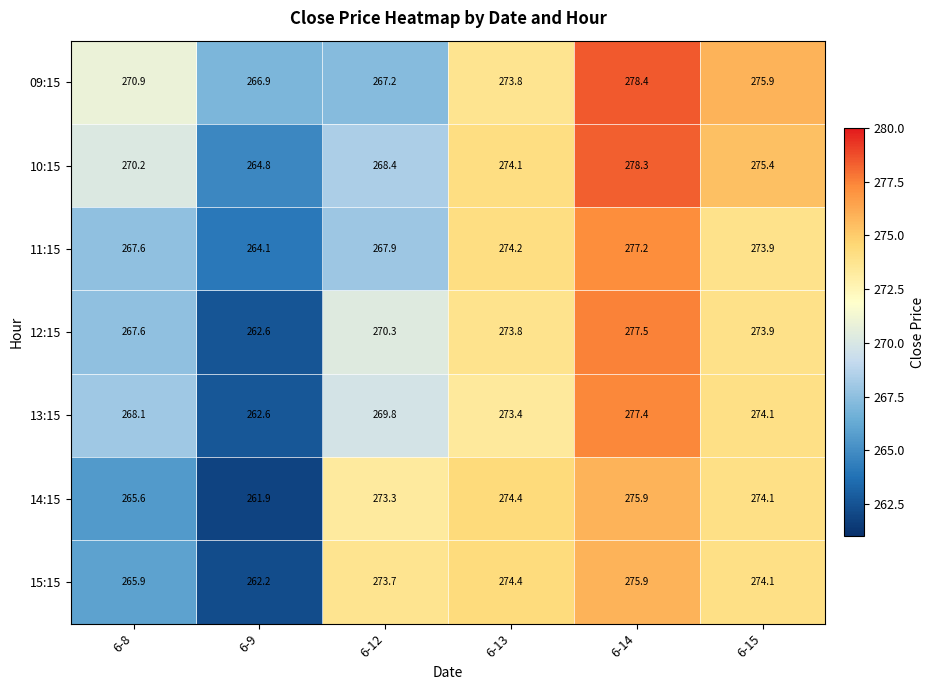

Which series has the largest range (max minus min)?

12:15